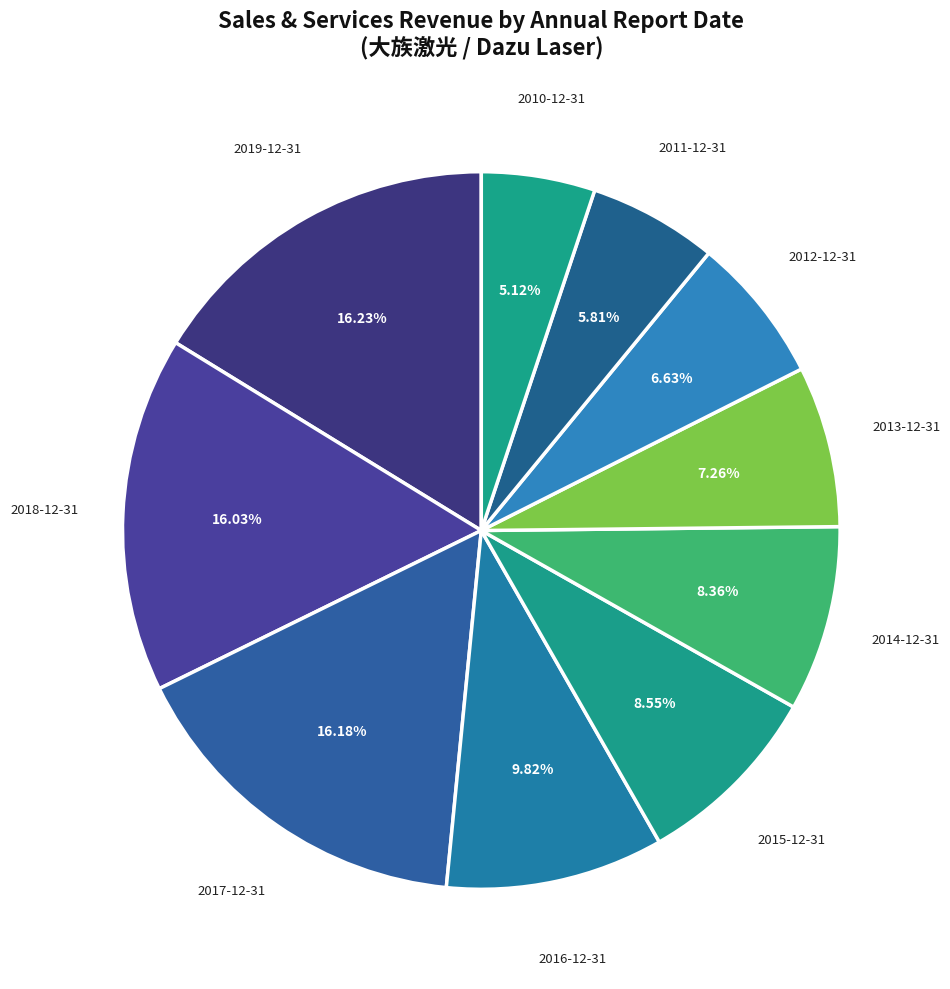

What is the smallest slice in the pie chart?

2010-12-31